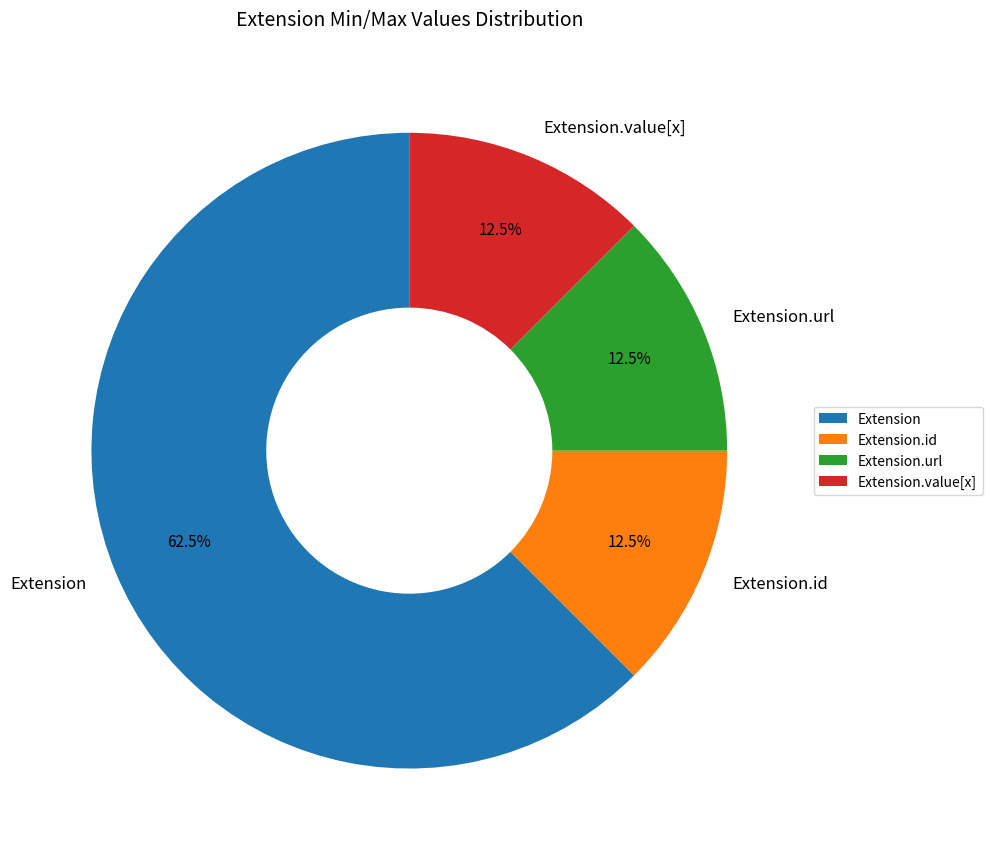

How many slices are in this pie chart?

4